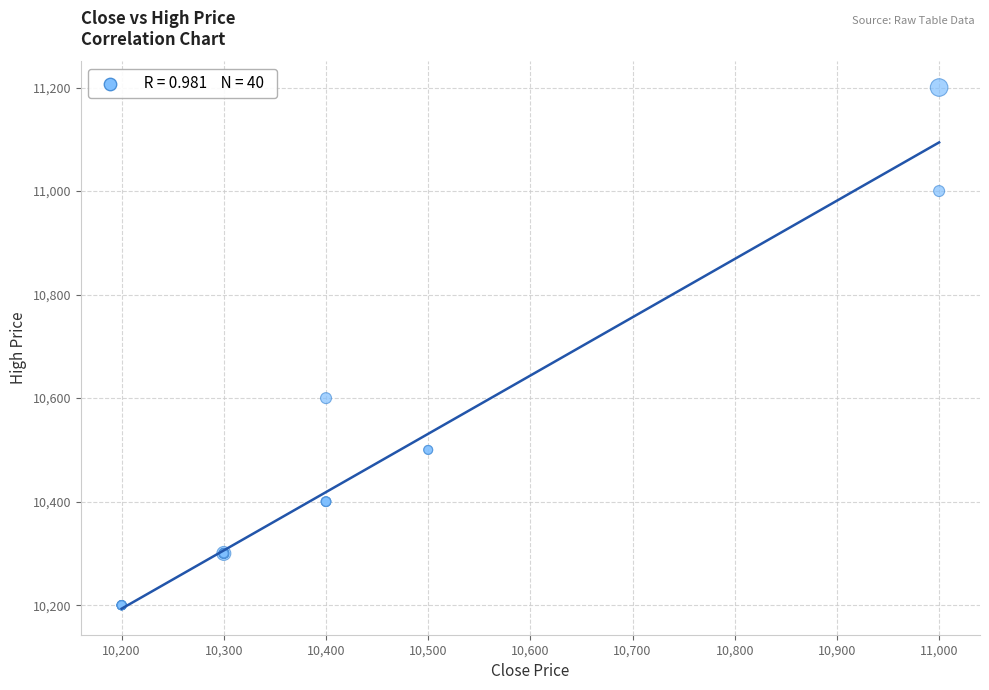

What Y value in the scatter plot is closest to 10700?

10600